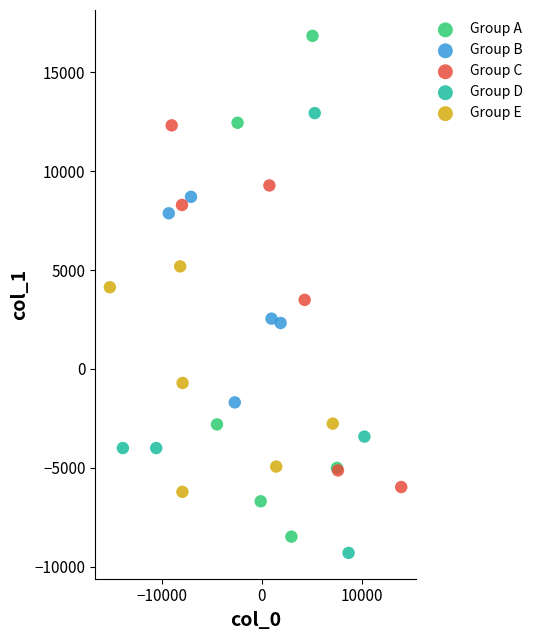

Which series has the widest spread of Y values?

Group A